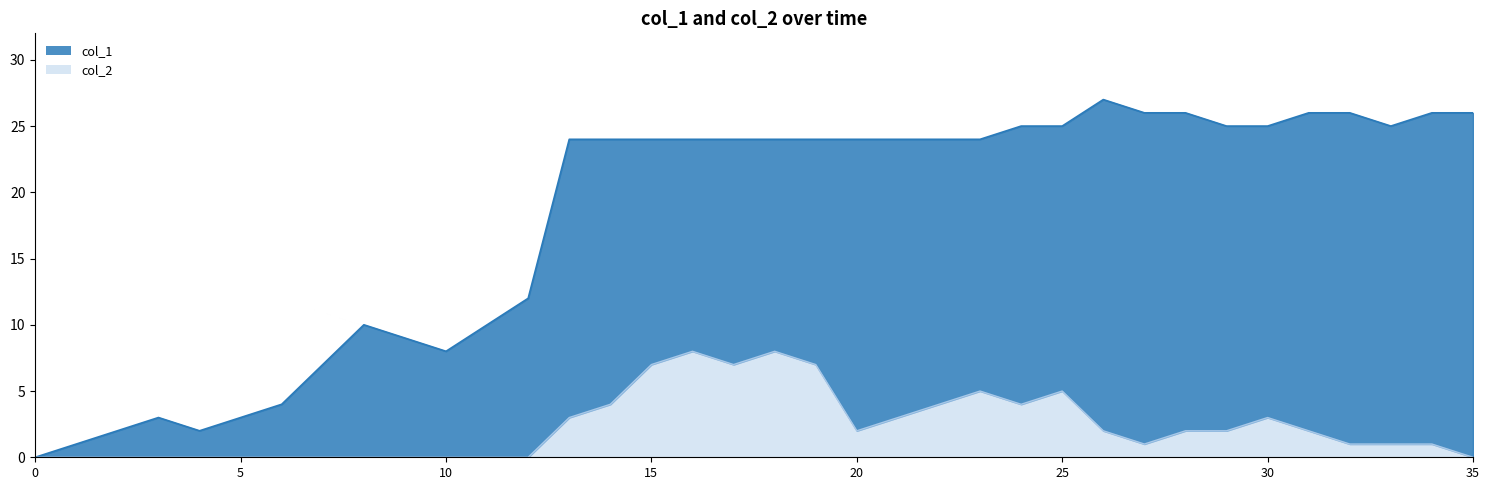

Is it true that col_2 equals 0 at 8?

True